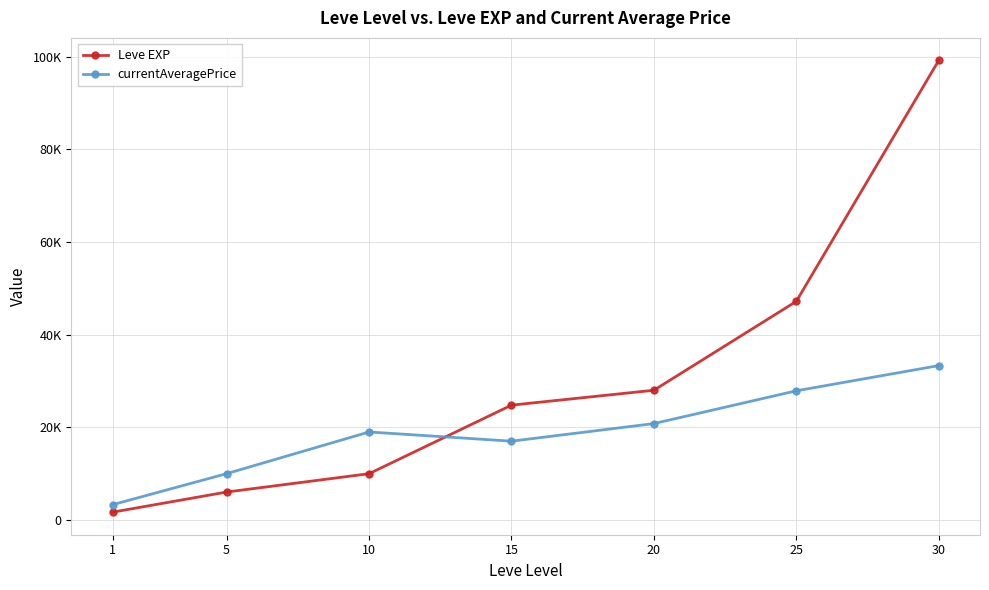

What are all the series names shown in the legend?

Leve EXP, currentAveragePrice